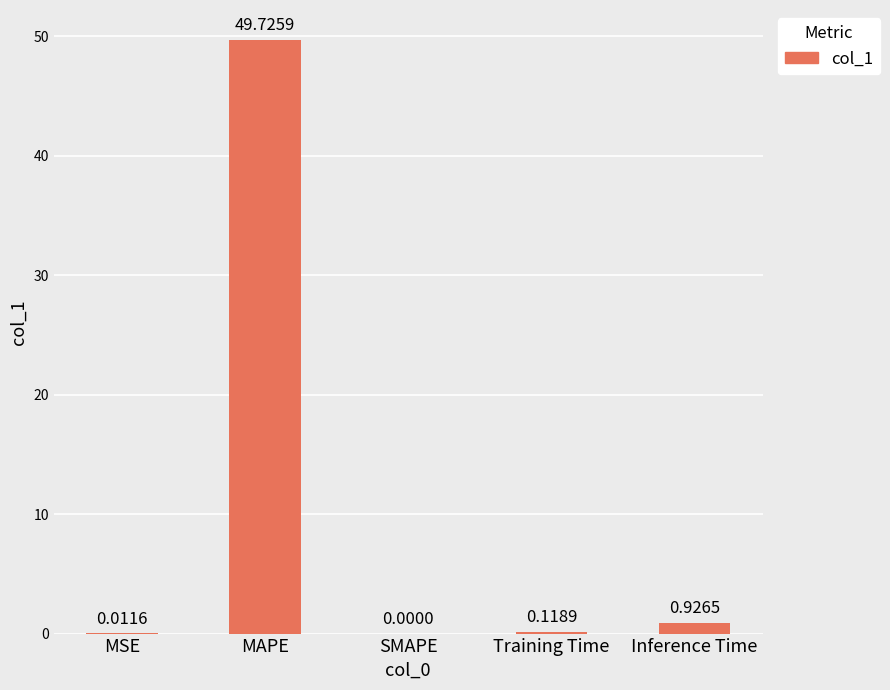

What is the change in value from MSE to Inference Time?

+0.9